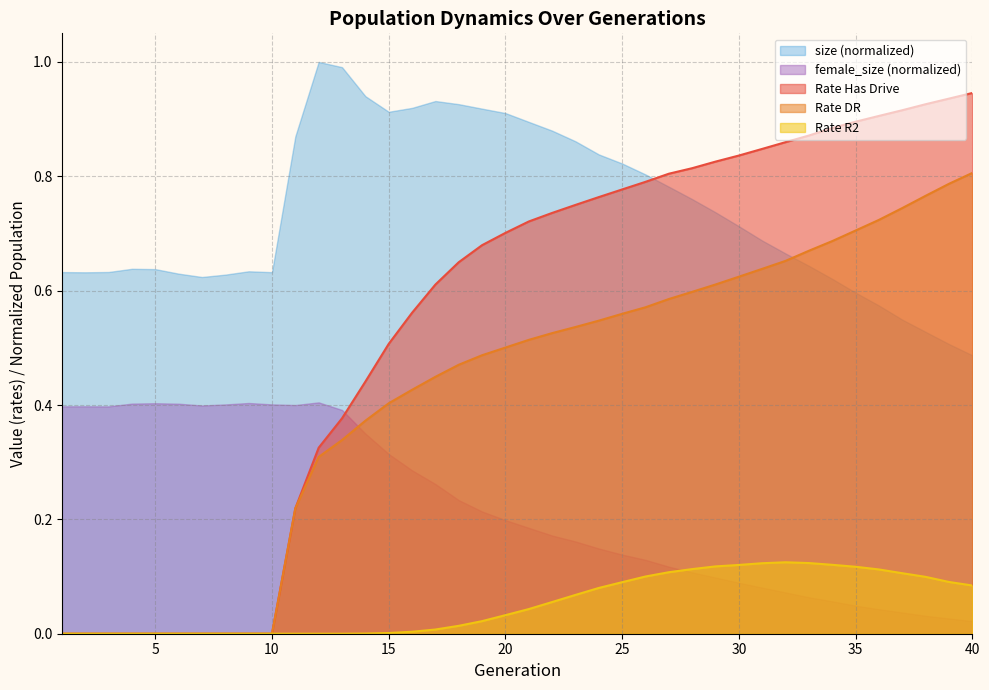

What is the maximum value for rate_dr?

0.8